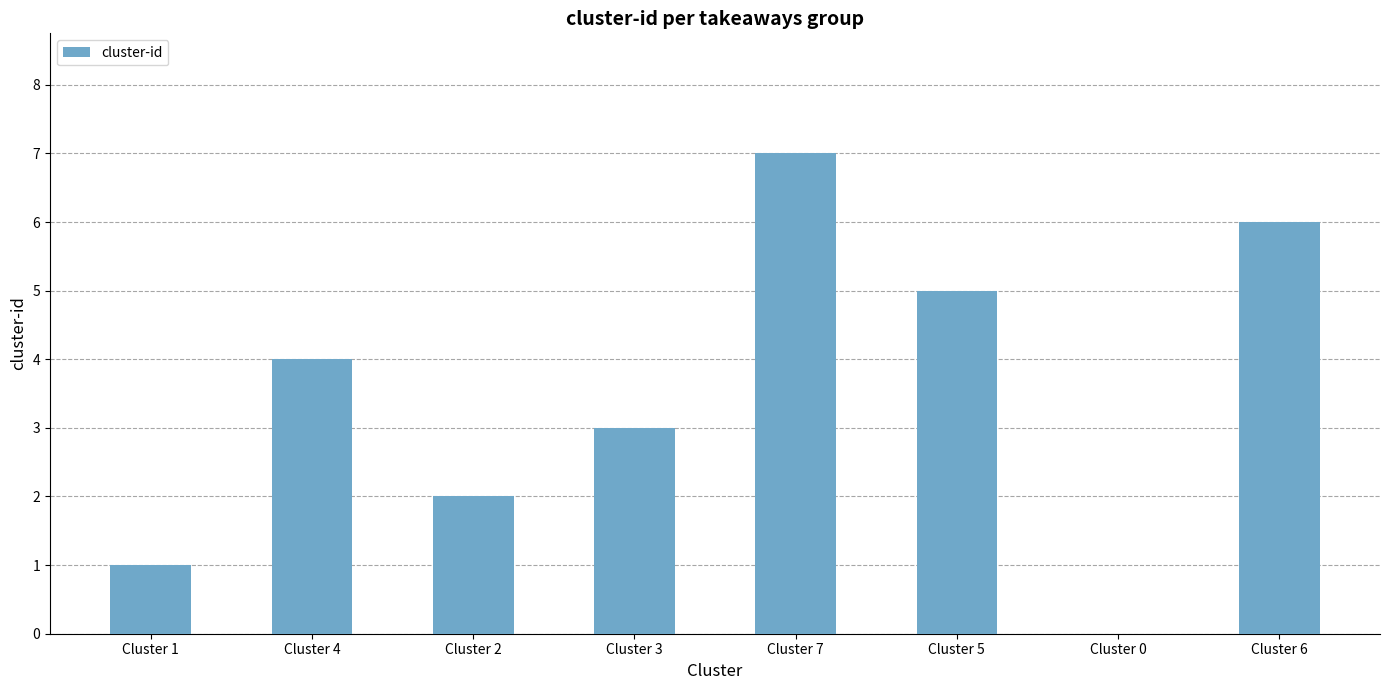

What is the sum of the values at Cluster 2 and Cluster 0?

2